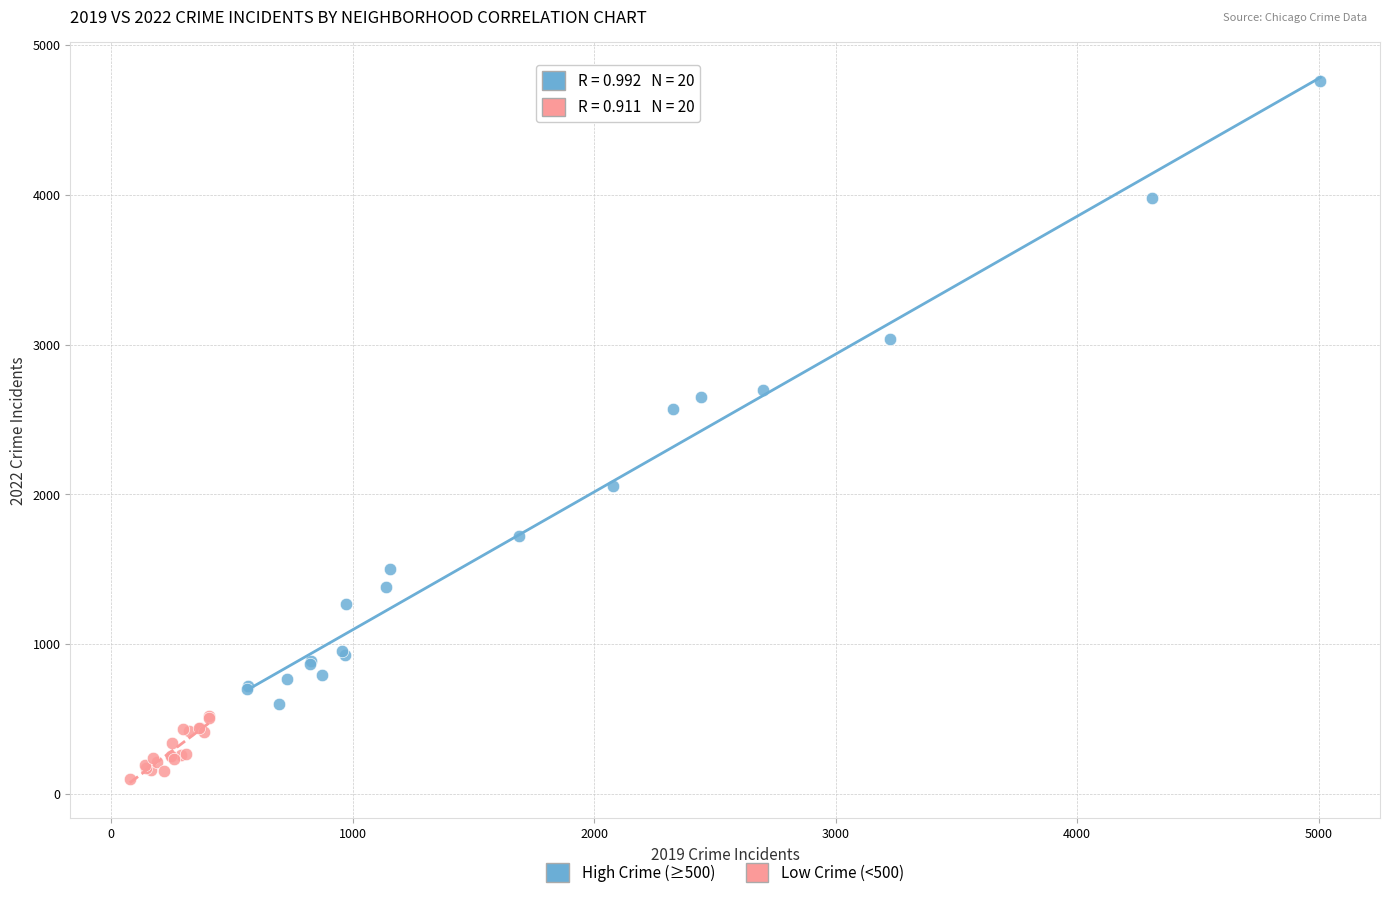

Which series has the largest Y range (max minus min)?

High Crime (≥500)